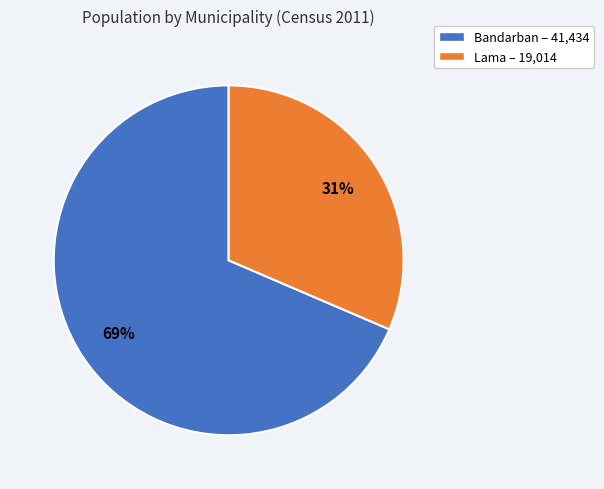

What is the smallest slice in the pie chart?

Lama